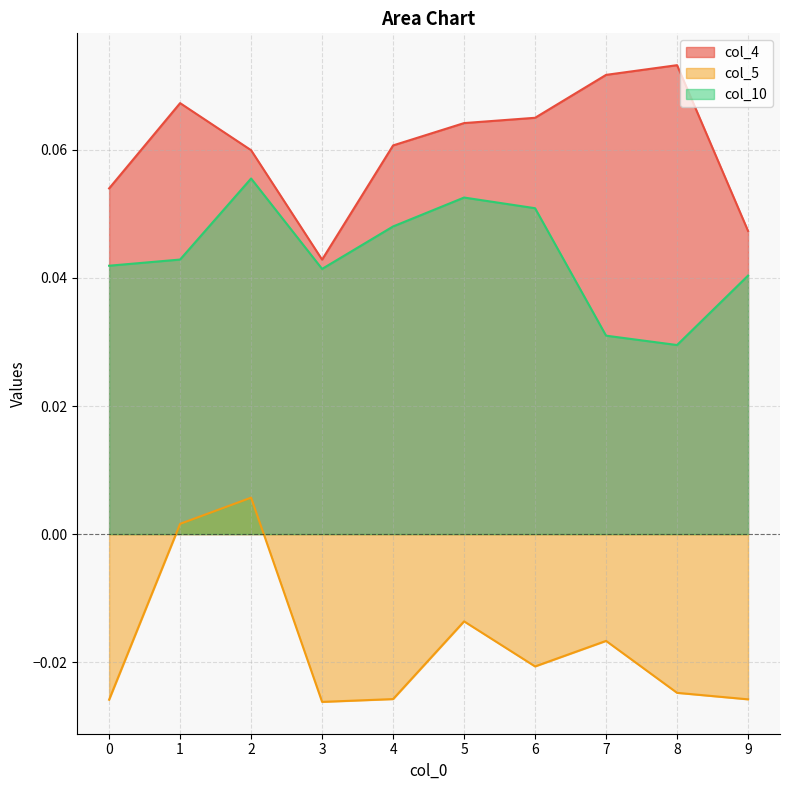

How many col_10 values are between 0 and 1?

10